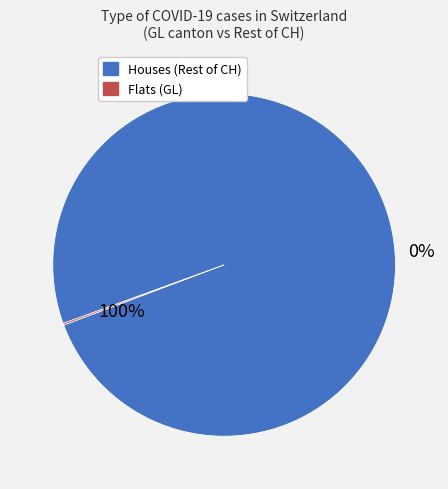

True or false: 6 accounts for 0% of the total.

True